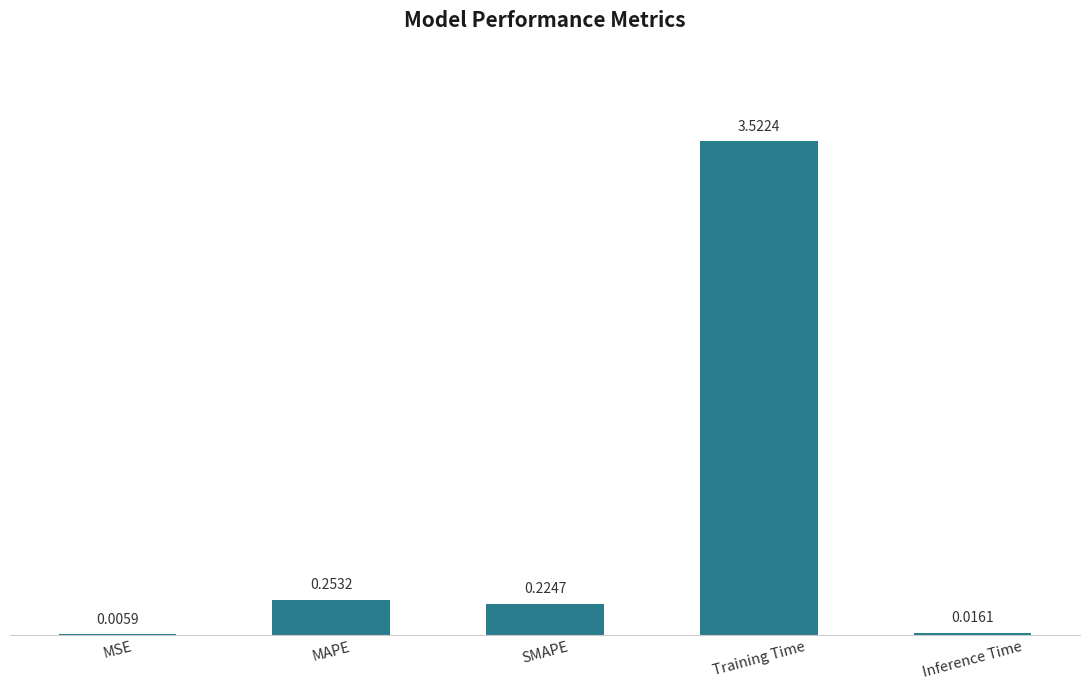

Where is the data nearest to the value 1?

MAPE